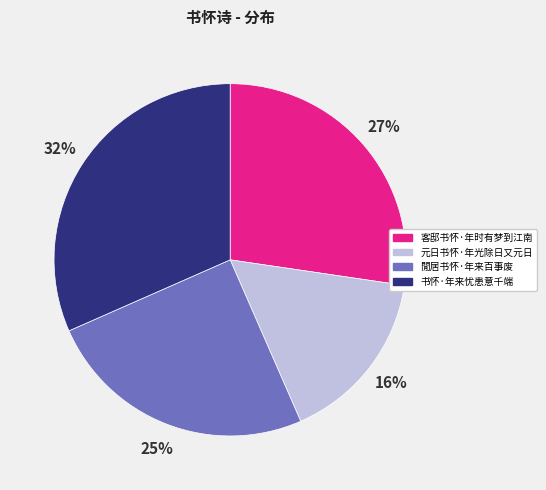

To the nearest percent, what percentage of the pie is 閒居书怀·年来百事废?

25%